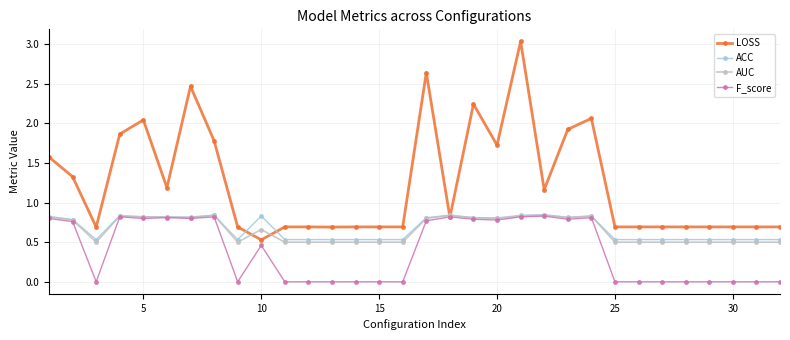

What are all the series names shown in the legend?

LOSS, ACC, AUC, F_score